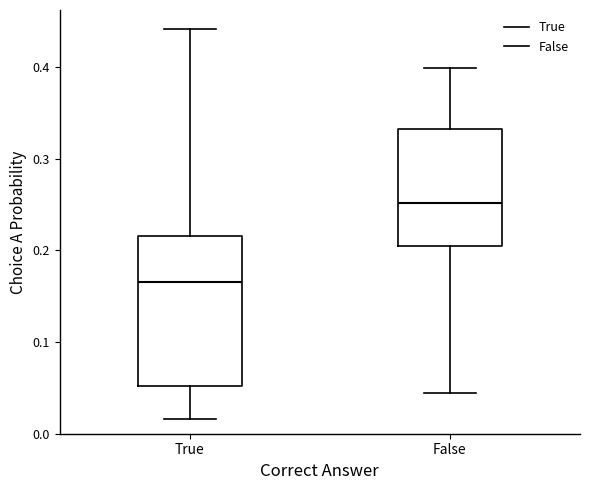

Where does the lower whisker of the box for False end on the y-axis? The values are not printed on the chart, so give them approximately, as read against the axis.

0.04